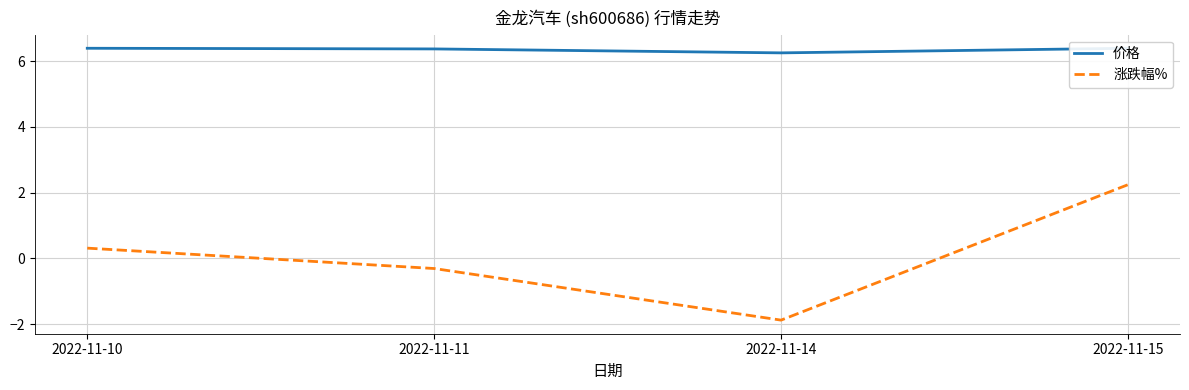

Does the chart display data point markers on the line(s)?

No